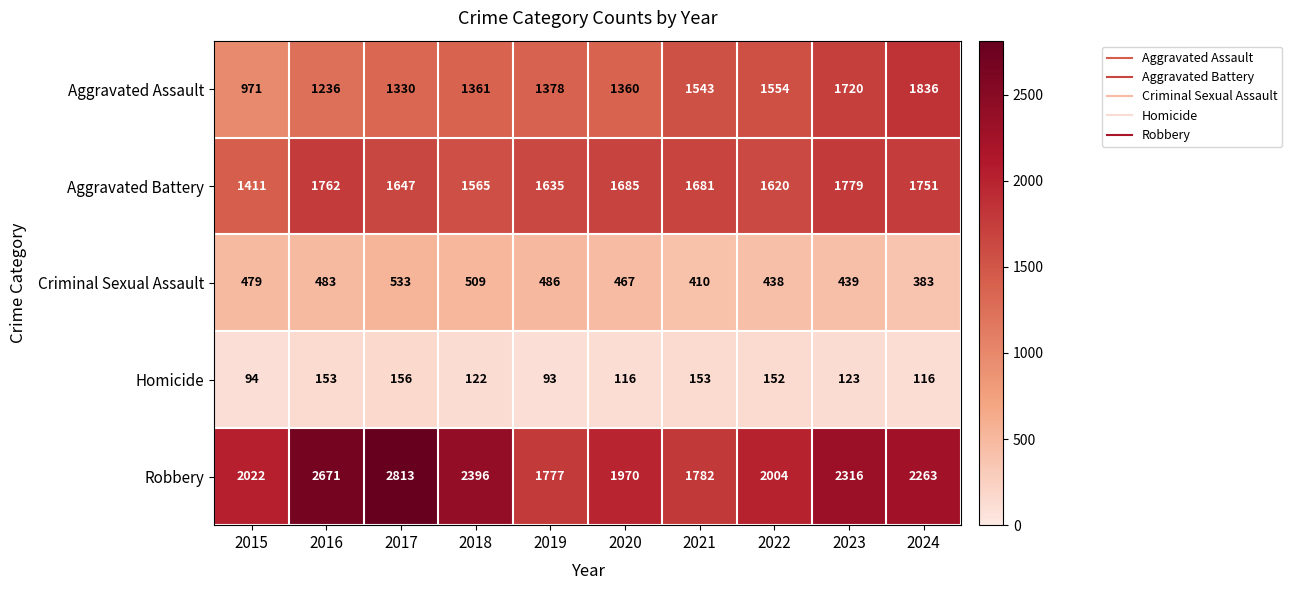

What is the difference between the maximum and second lowest values in the Aggravated Battery series?

214